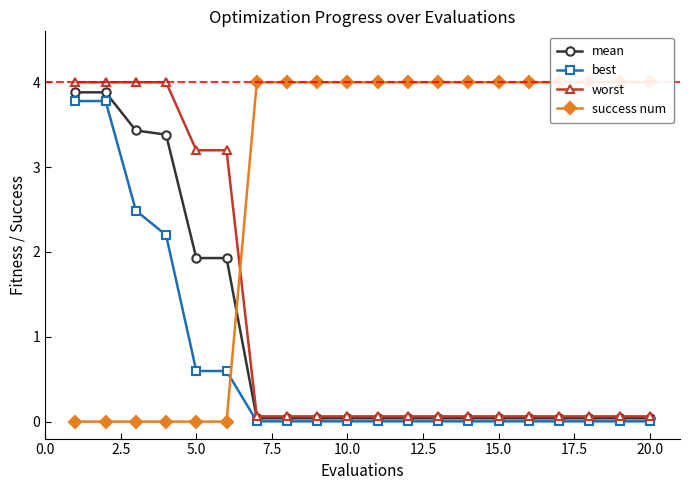

Which series has the largest total across all categories?

success num